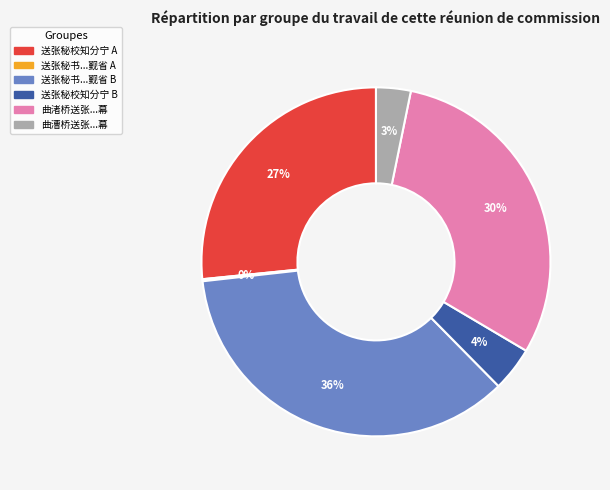

Is it true that 曲漕桥送张...幕 is 3% of the pie?

True